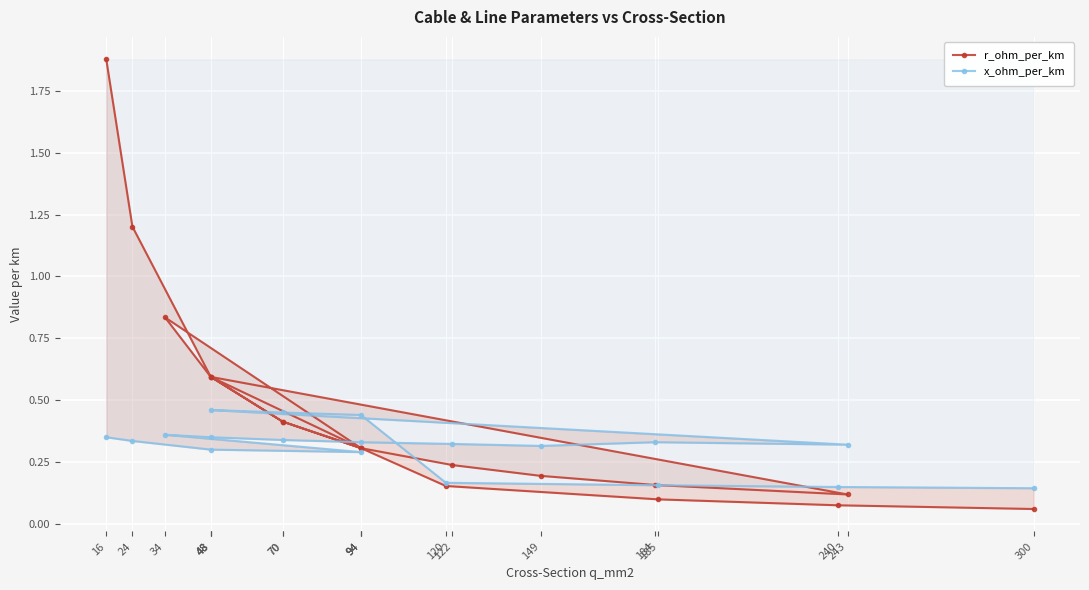

True or false: x_ohm_per_km has more than 0 interior local peaks.

True